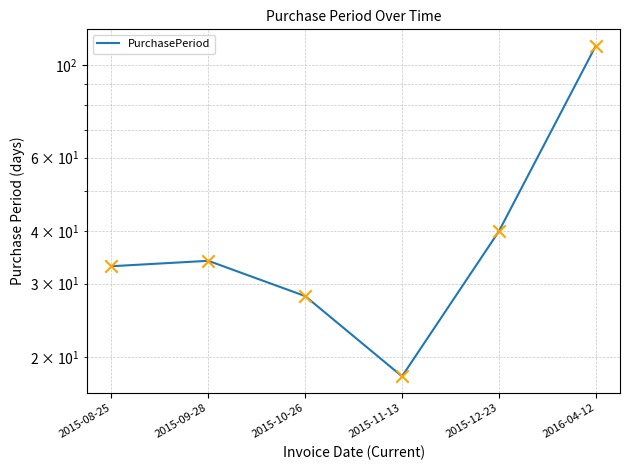

What is the change in value from 2015-09-28 to 2015-11-13?

-16